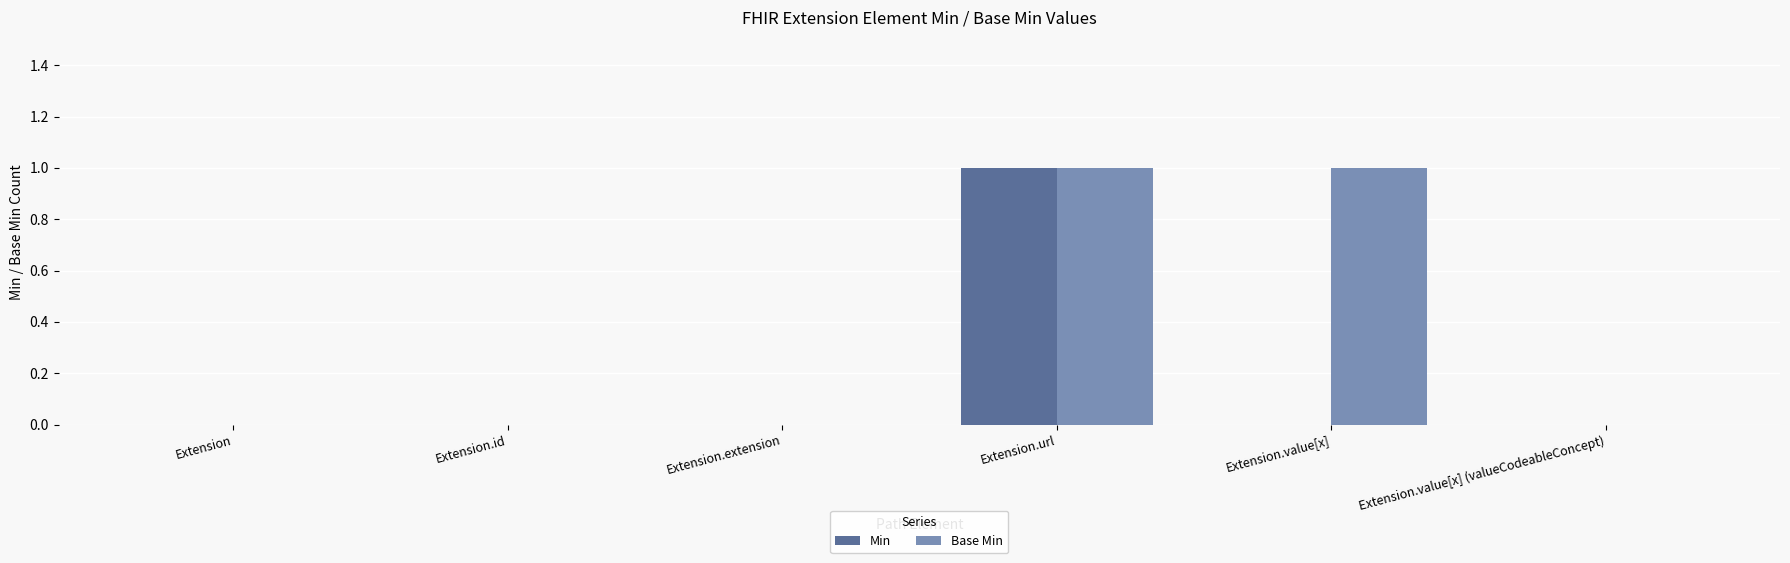

Is the value of Base Min at Extension.url greater than the value of Min at Extension.extension?

Yes